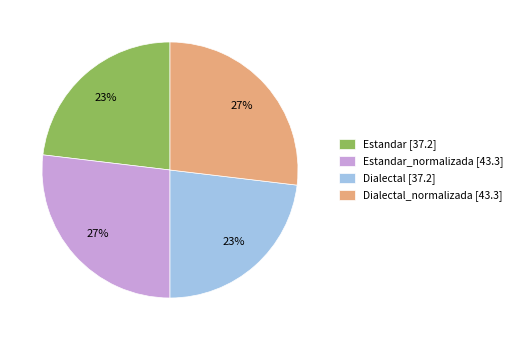

True or false: Estandar [37.2] accounts for 23% of the total.

True